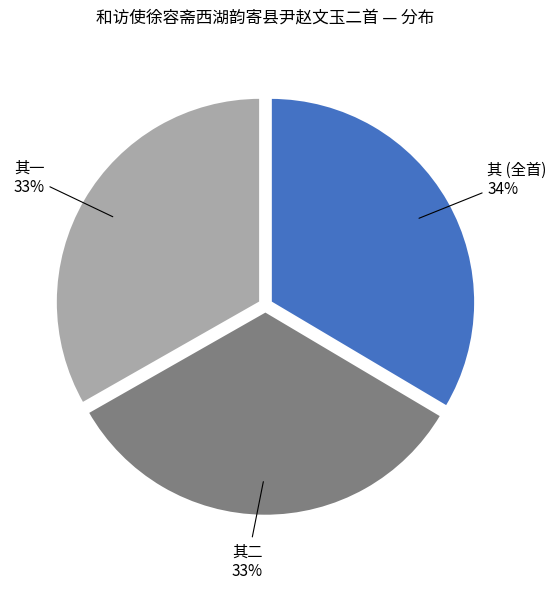

To the nearest percent, what is the average slice percentage?

33%